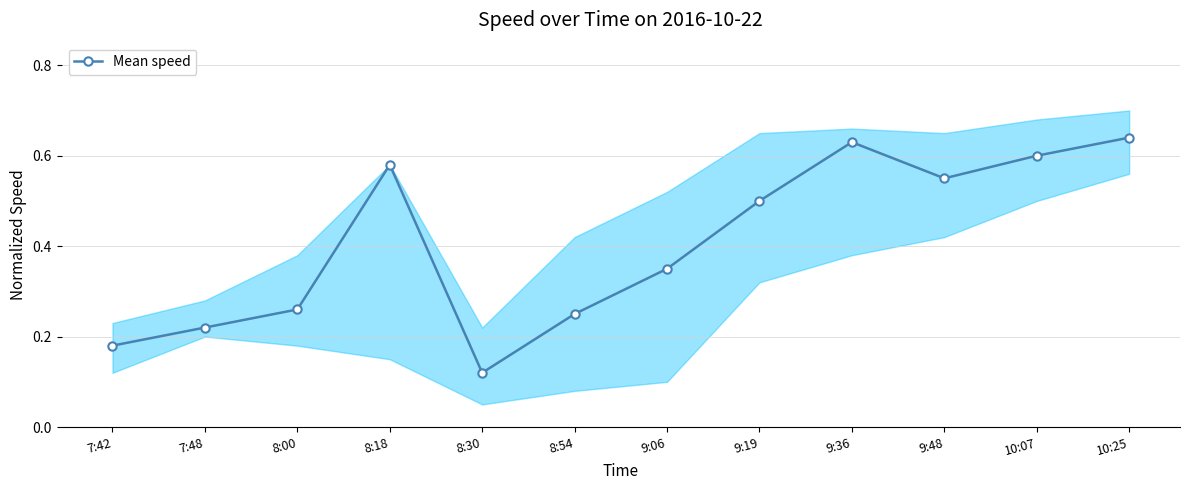

What is the difference between the maximum and minimum values?

0.5